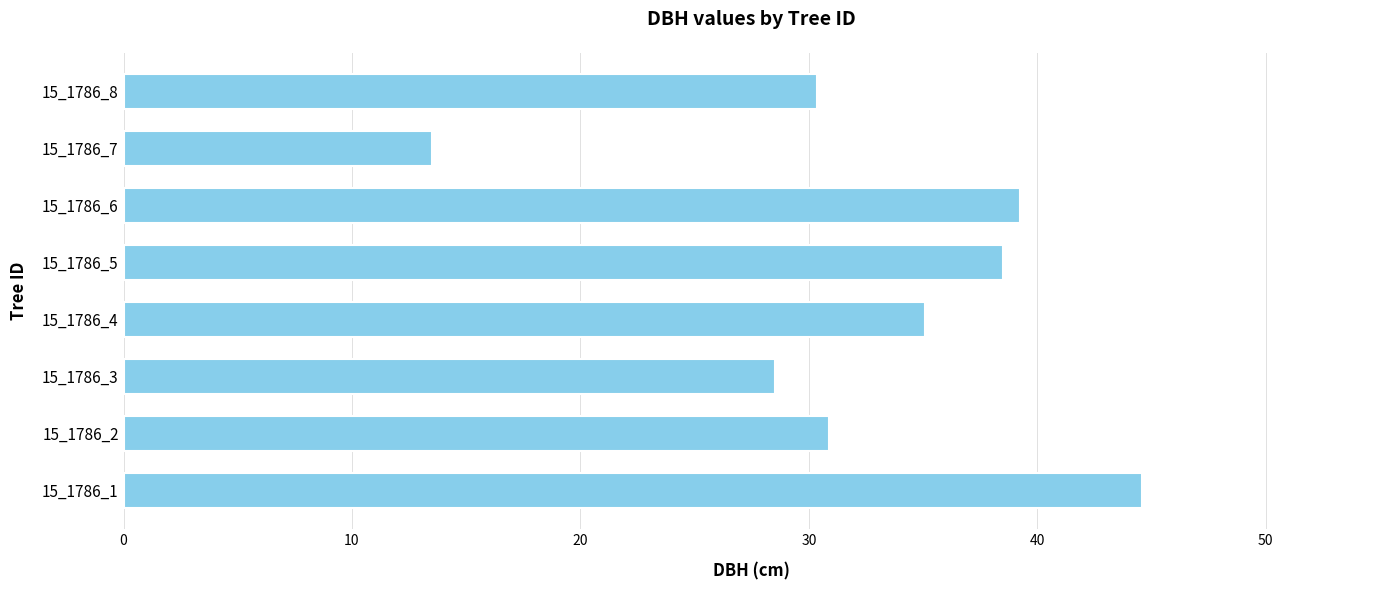

What value does the data have at 15_1786_3?

28.5